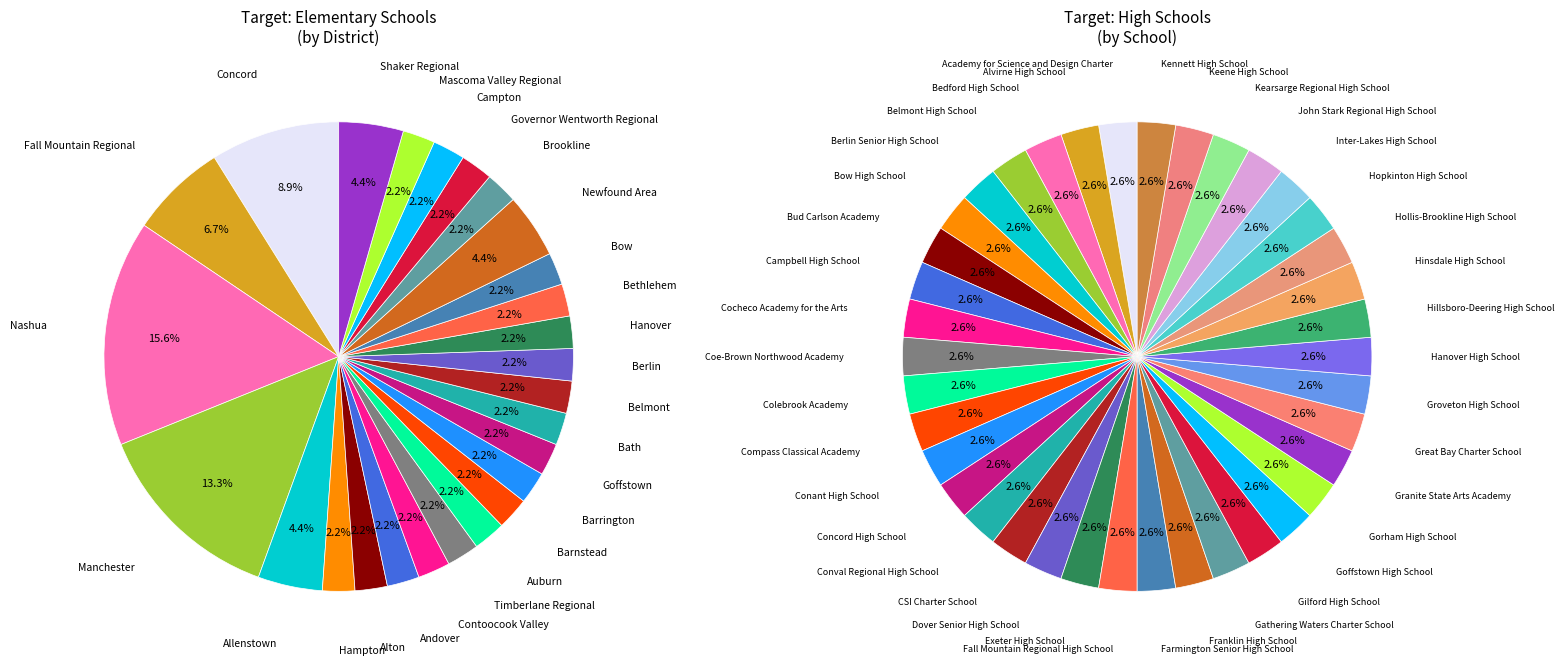

How many segments does this pie chart have?

27